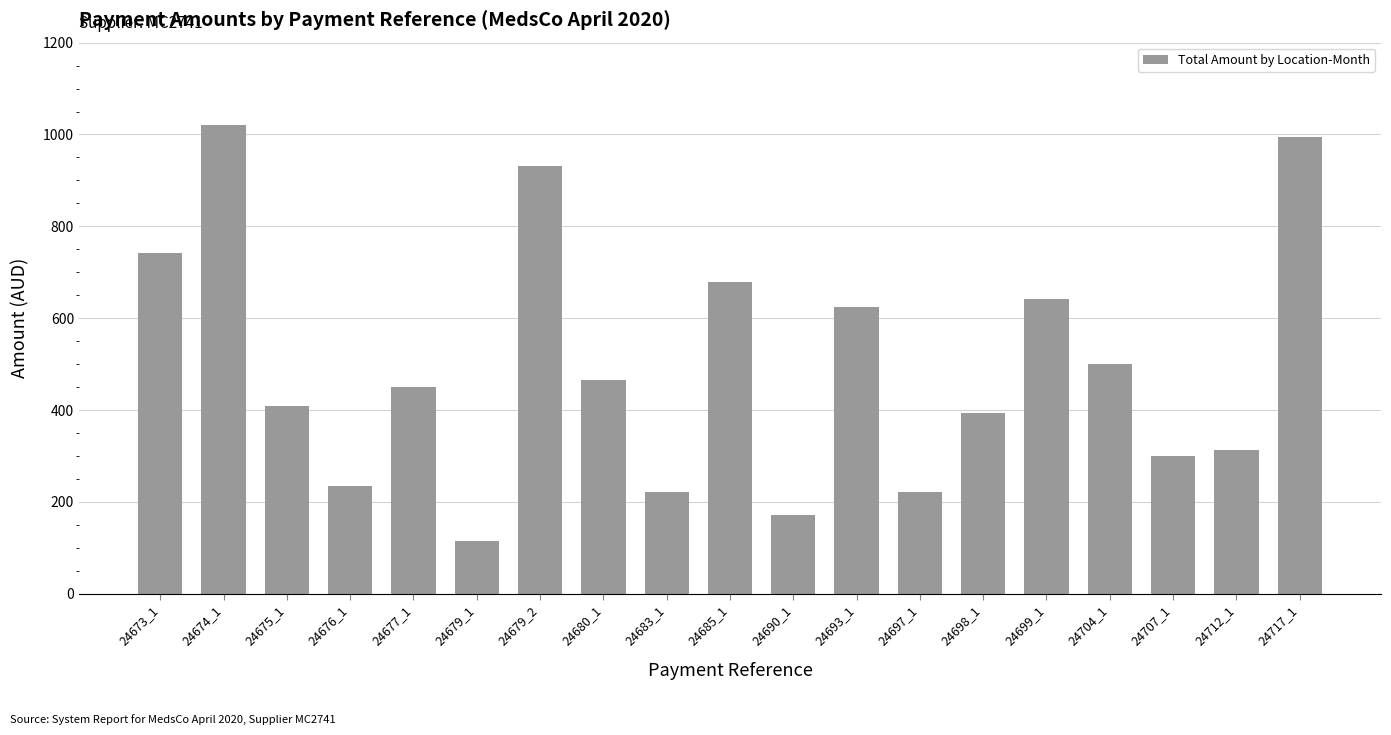

True or false: the data shows 363.1 at 24697_1.

False